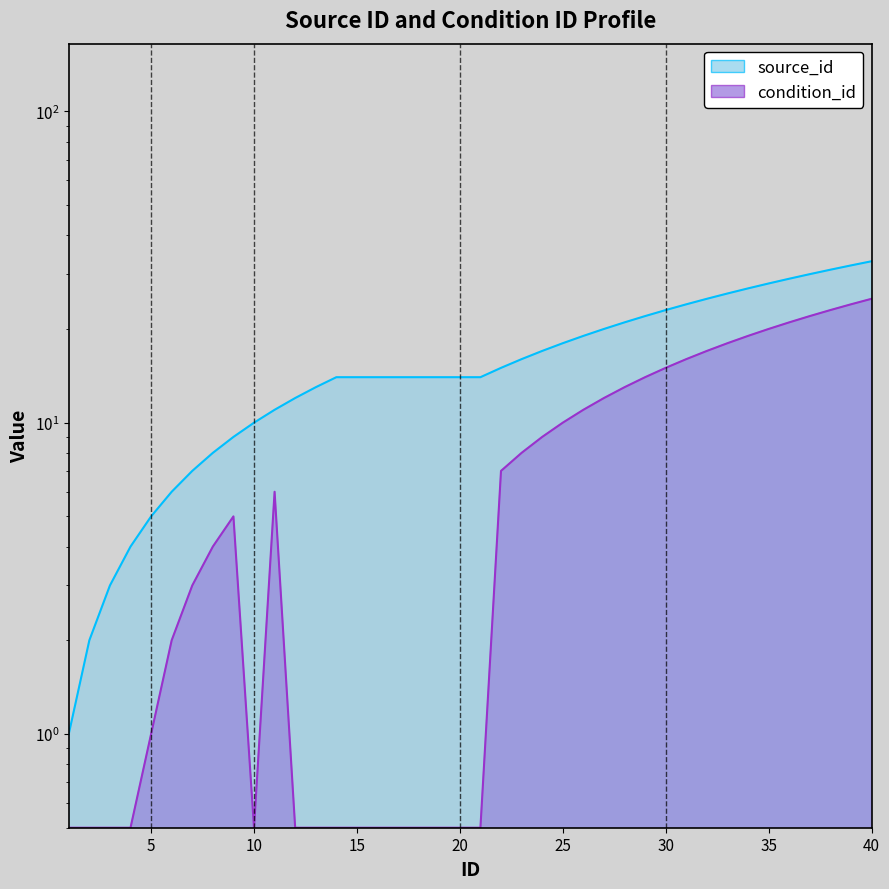

Reading right to left, what are all the values shown in this chart?

source_id: 33.0	32.0	31.0	30.0	29.0	28.0	27.0	26.0	25.0	24.0	23.0	22.0	21.0	20.0	19.0	18.0	17.0	16.0	15.0	14.0	14.0	14.0	14.0	14.0	14.0	14.0	14.0	13.0	12.0	11.0	10.0	9.0	8.0	7.0	6.0	5.0	4.0	3.0	2.0	1.0
condition_id: 25.0	24.0	23.0	22.0	21.0	20.0	19.0	18.0	17.0	16.0	15.0	14.0	13.0	12.0	11.0	10.0	9.0	8.0	7.0	0.5	0.5	0.5	0.5	0.5	0.5	0.5	0.5	0.5	0.5	6.0	0.5	5.0	4.0	3.0	2.0	1.0	0.5	0.5	0.5	0.5